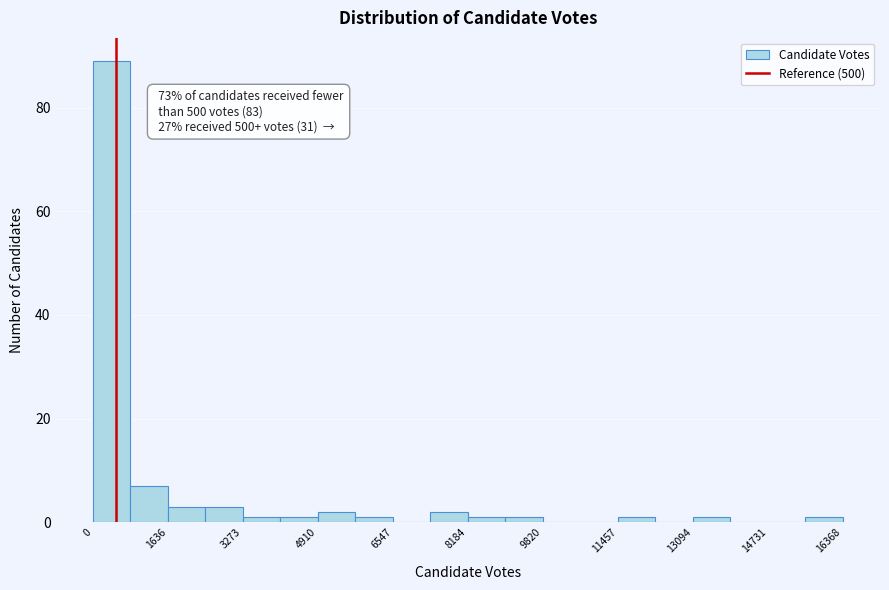

Which range on the x-axis has the tallest bar?

0 to 800